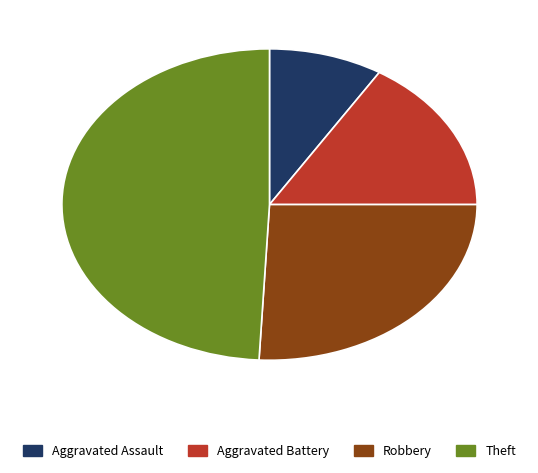

What is the largest slice in the pie chart?

Theft